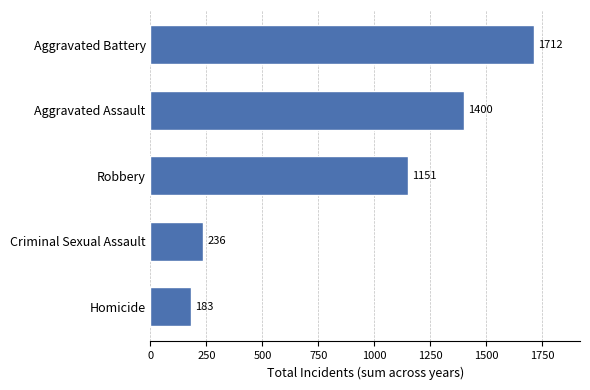

How many distinct data groups are displayed?

1